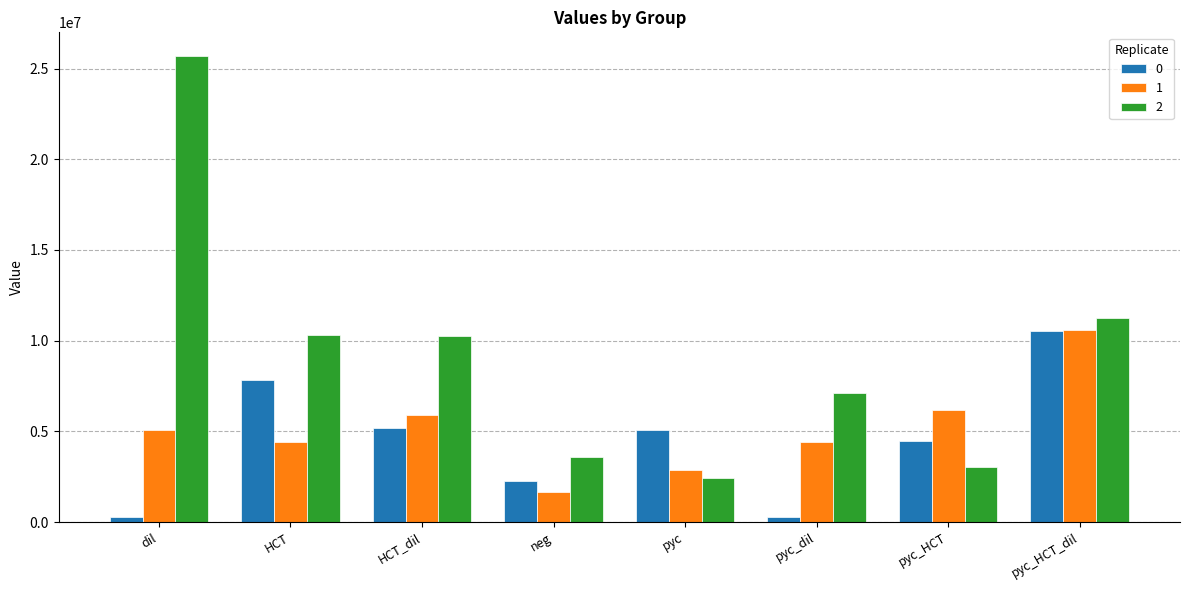

What is the lowest value of the 2 series?

2401943.3